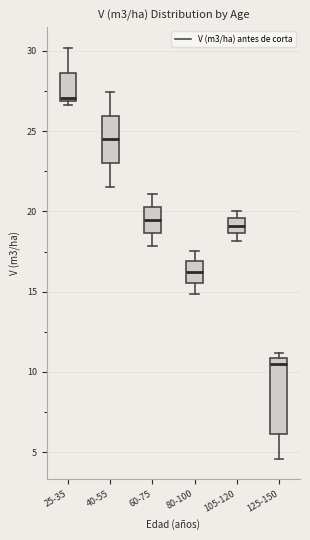

Reading left to right, transcribe this box plot: for each box, give where its median line is, the range the box spans, and where its two whiskers end, as read against the y-axis. The values are not printed on the chart, so give them approximately, as read against the axis.

25-35: median 27.0 (just above the box's lower edge), box 27.0 to 28.5, whiskers 26.5 to 30.0
40-55: median 24.5, box 23.0 to 26.0, whiskers 21.5 to 27.5
60-75: median 19.5, box 18.5 to 20.5, whiskers 18.0 to 21.0
80-100: median 16.0, box 15.5 to 17.0, whiskers 15.0 to 17.5
105-120: median 19.0, box 18.5 to 19.5, whiskers 18.0 to 20.0
125-150: median 10.5, box 6.0 to 11.0, whiskers 4.5 to 11.0 (just above the box's upper edge)